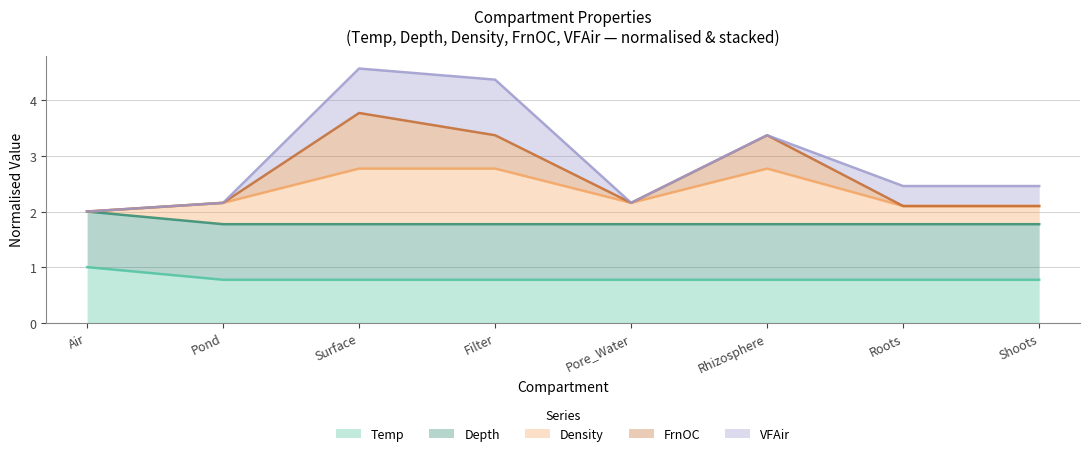

At which category does Density reach its first local valley?

Pore_Water